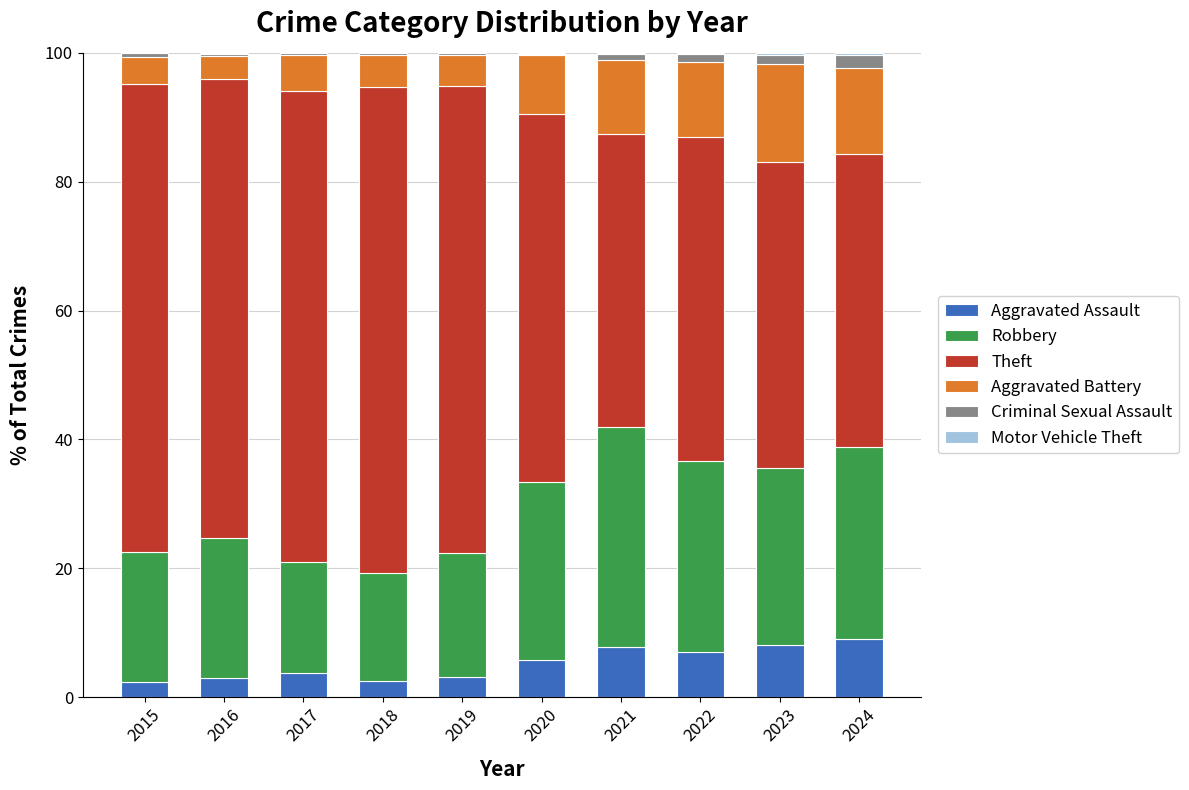

What is the maximum value for Aggravated Assault?

9.0